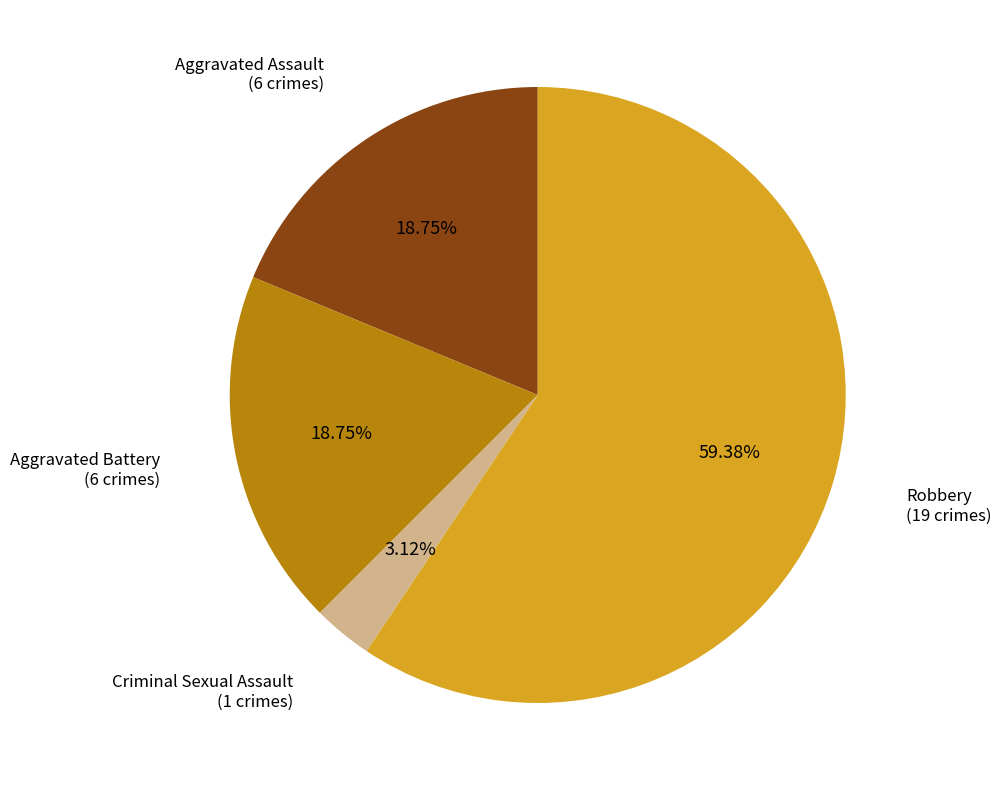

Is there a majority slice in this chart?

Yes